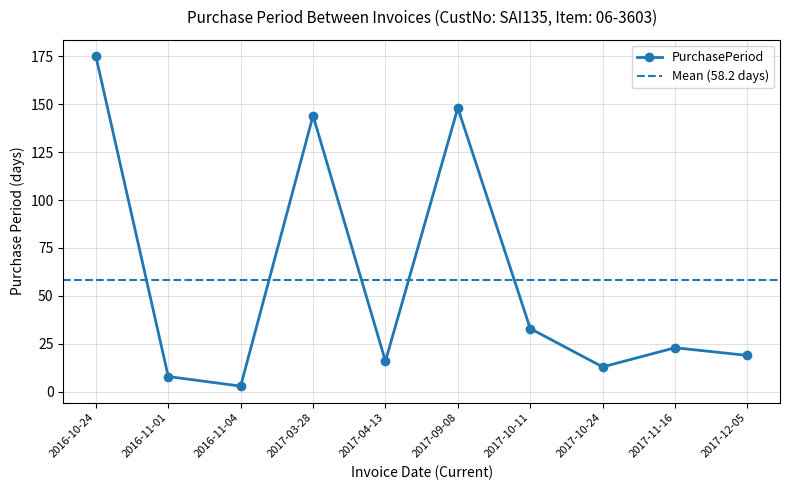

What is the difference between the maximum and minimum values?

172